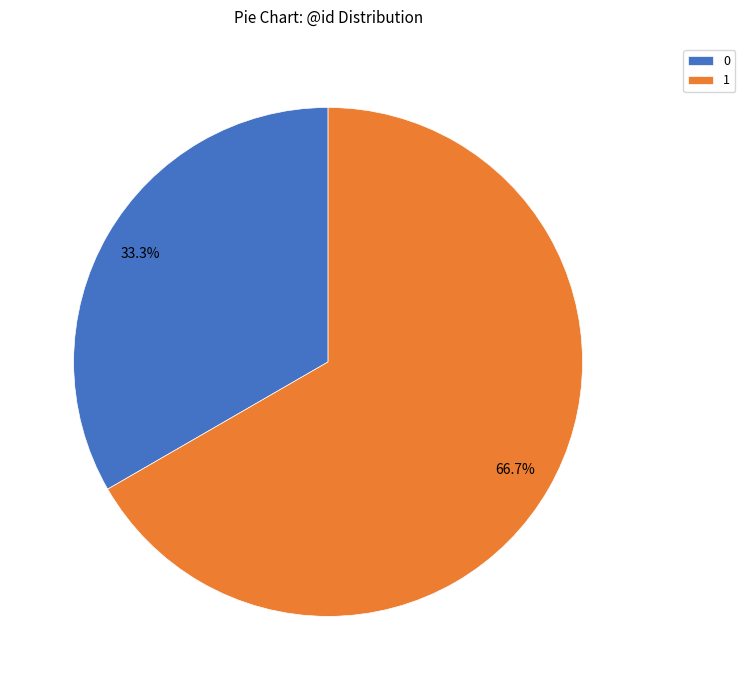

Is 1 the majority of the pie?

Yes